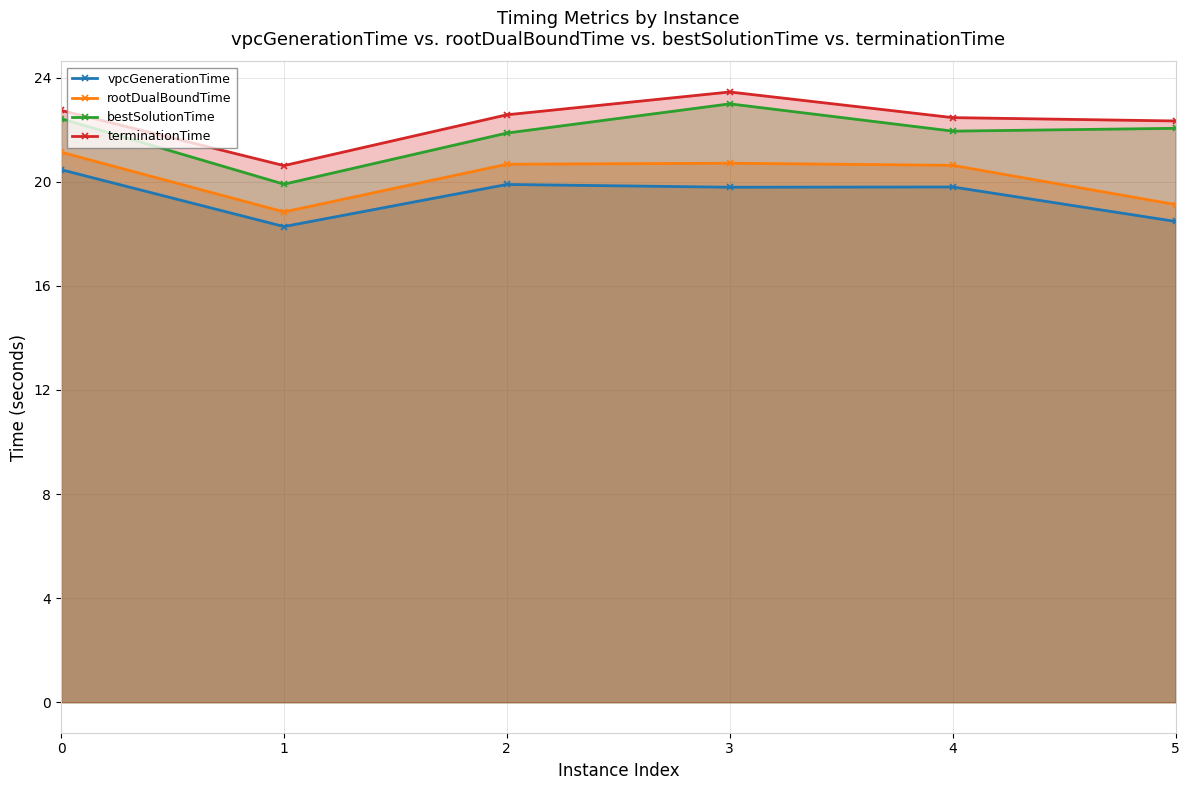

Count the number of data series in this chart.

4